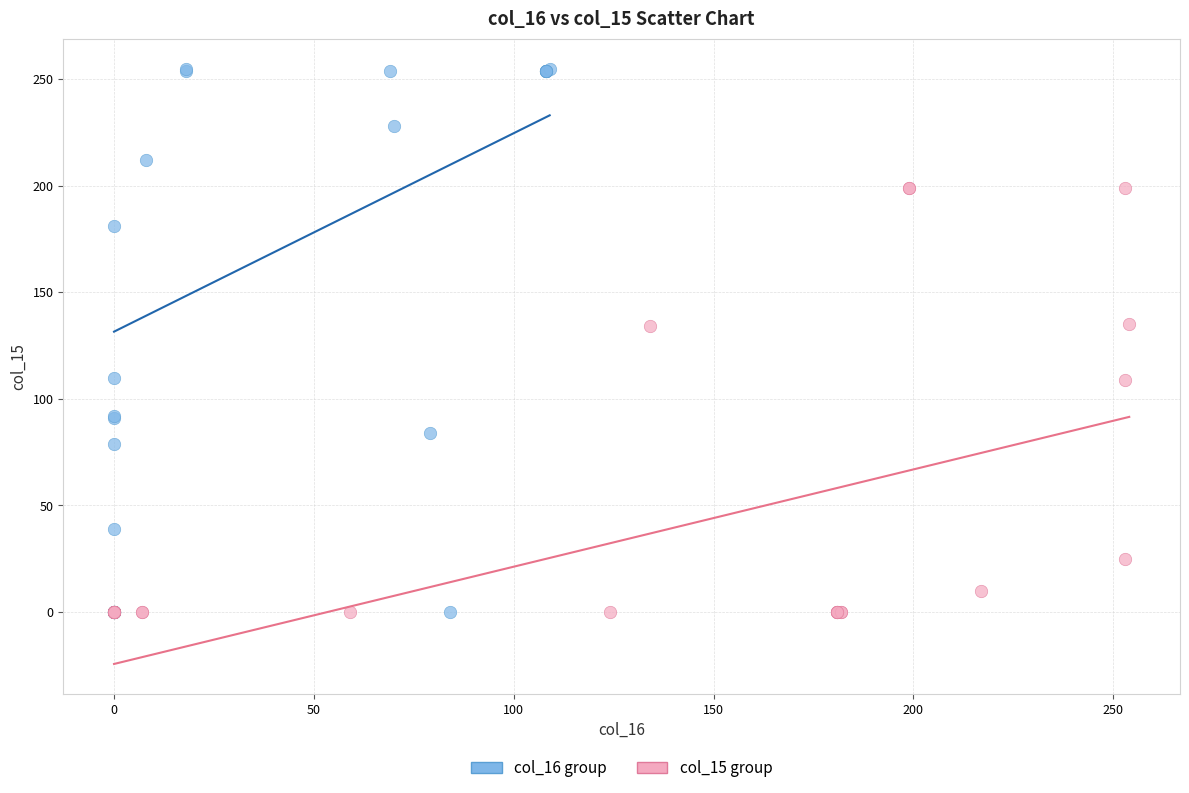

Which series has the widest spread of Y values?

col_16 group